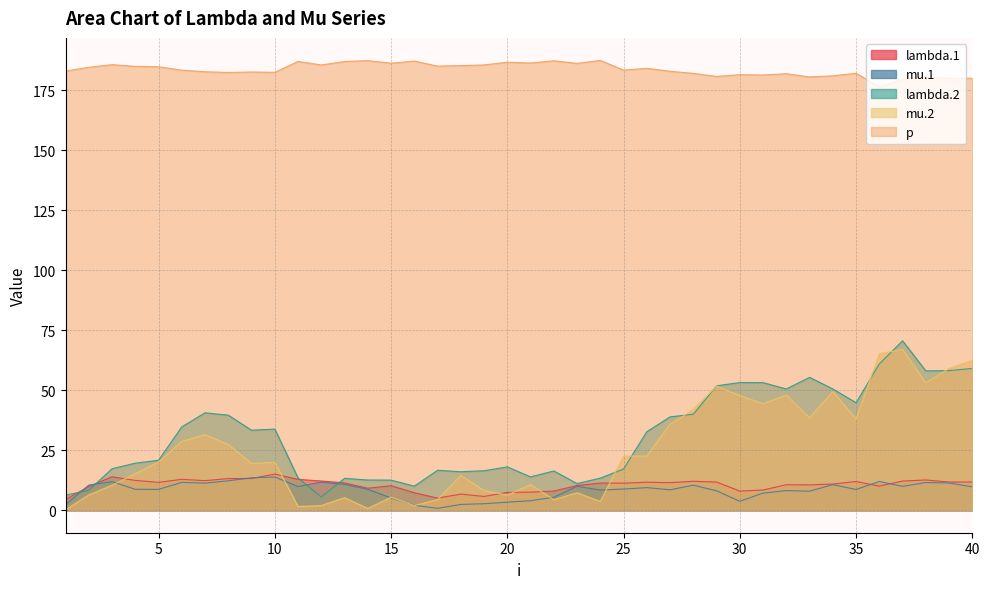

At which category does mu.2 reach its first local peak?

7